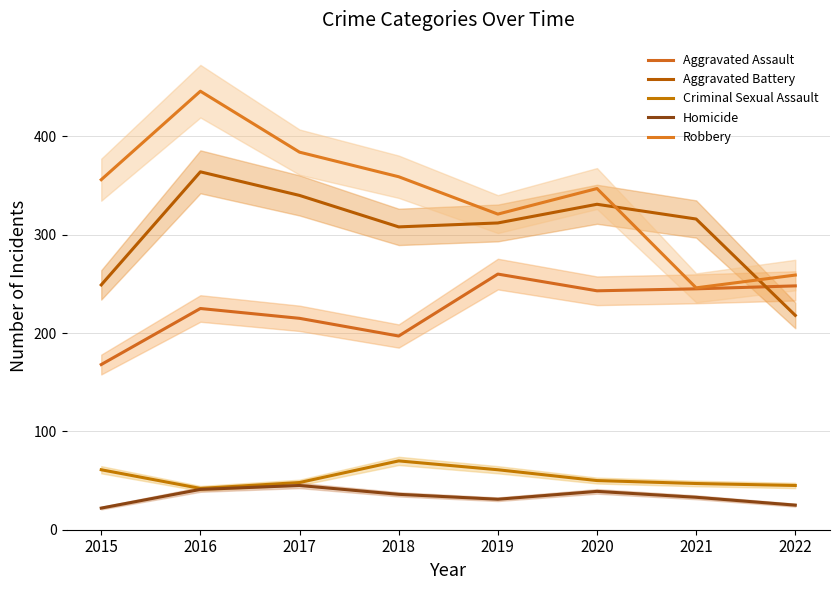

Reading left to right, list all the values displayed in this chart.

Aggravated Assault: 168	225	215	197	260	243	245	248
Aggravated Battery: 249	364	340	308	312	331	316	218
Criminal Sexual Assault: 61	42	48	70	61	50	47	45
Homicide: 22	41	45	36	31	39	33	25
Robbery: 356	446	384	359	321	347	246	259